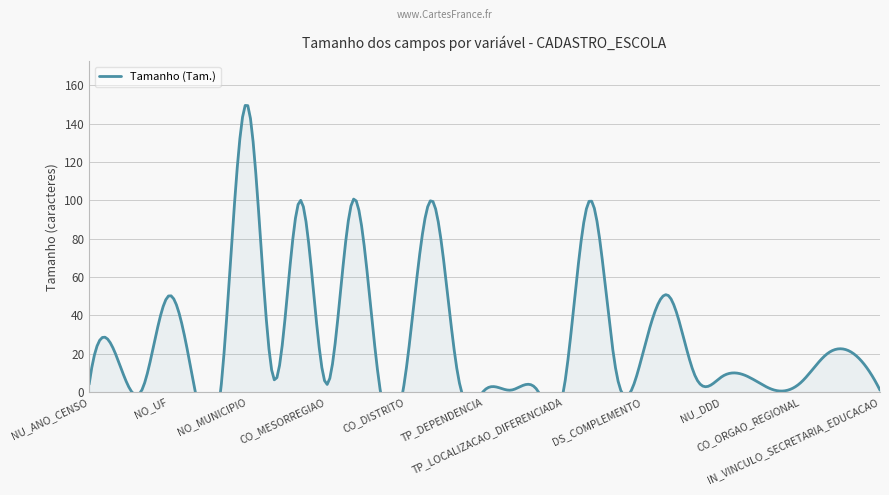

Rank the categories by value from lowest to highest.

CO_REGIAO, TP_DEPENDENCIA, TP_CATEGORIA_ESCOLA_PRIVADA, TP_LOCALIZACAO, TP_LOCALIZACAO_DIFERENCIADA, TP_SITUACAO_FUNCIONAMENTO, IN_VINCULO_SECRETARIA_EDUCACAO, SG_UF, CO_UF, NU_ANO_CENSO, CO_MESORREGIAO, CO_MICRORREGIAO, CO_ORGAO_REGIONAL, CO_MUNICIPIO, CO_ENTIDADE, CO_CEP, NU_DDD, NU_TELEFONE, CO_DISTRITO, NU_ENDERECO, NO_REGIAO, DS_COMPLEMENTO, DT_ANO_LETIVO_INICIO, DT_ANO_LETIVO_TERMINO, NO_UF, NO_BAIRRO, NO_MESORREGIAO, NO_MICRORREGIAO, NO_ENTIDADE, DS_ENDERECO, NO_MUNICIPIO